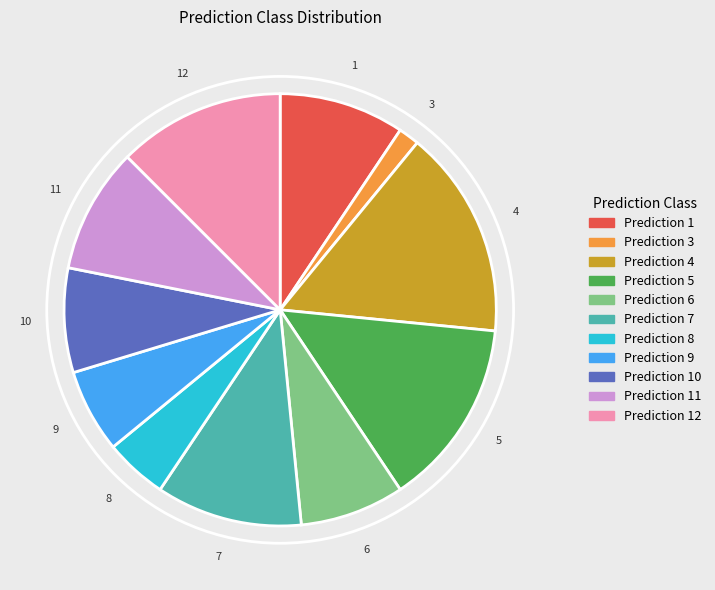

Do Prediction 9 and Prediction 10 together represent more than half of the pie?

No